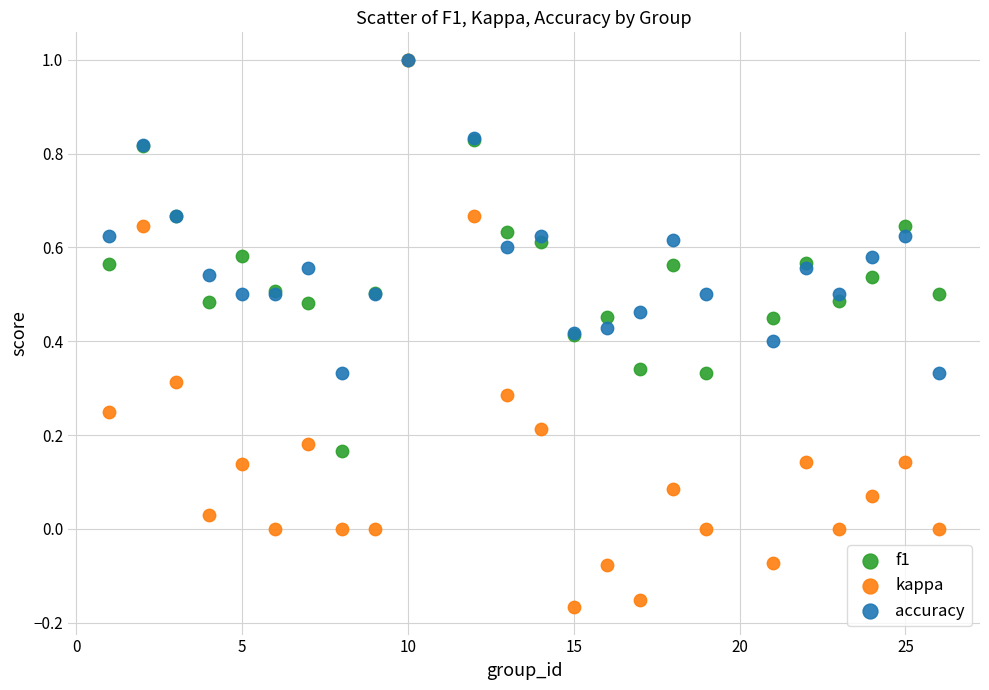

Which series contains the lowest Y value?

kappa